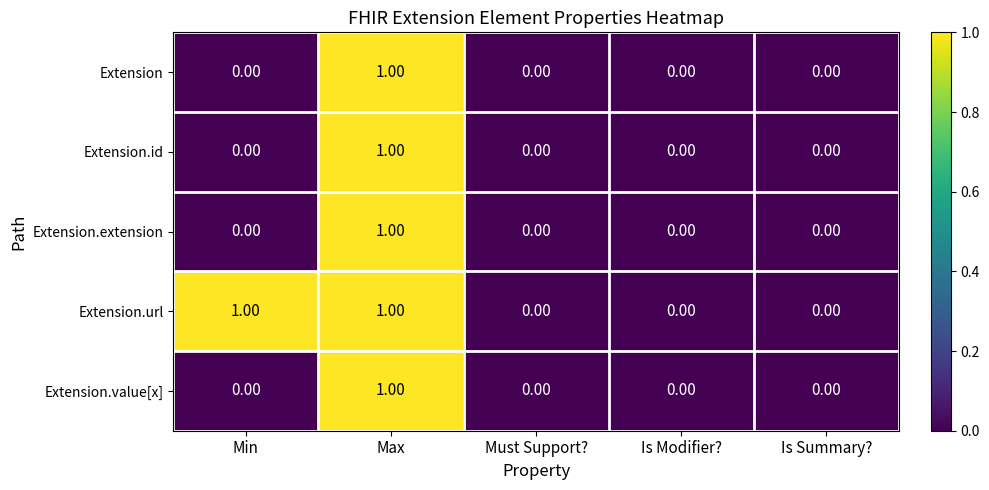

At which category is the sum across all series the highest?

Max